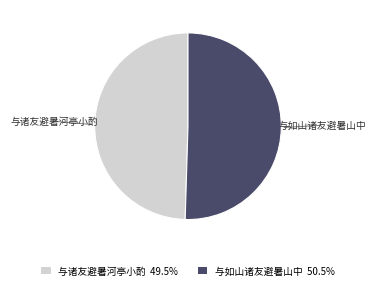

What is the largest slice in the pie chart?

与如山诸友避暑山中